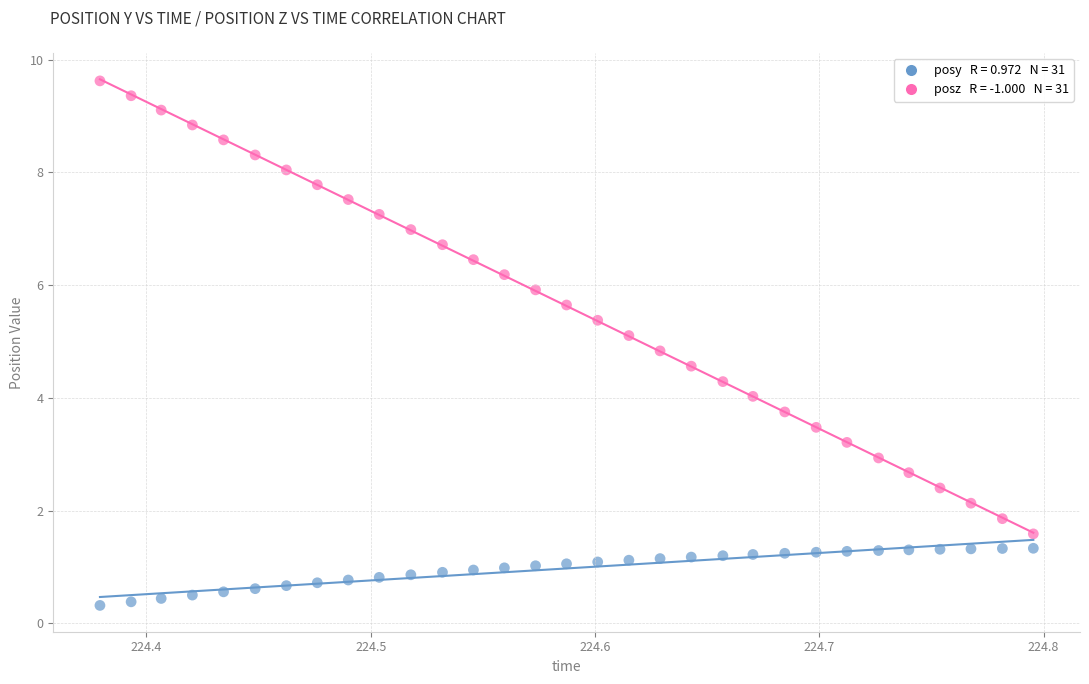

Across all data points, what is the range of Y values (max minus min)?

9.3